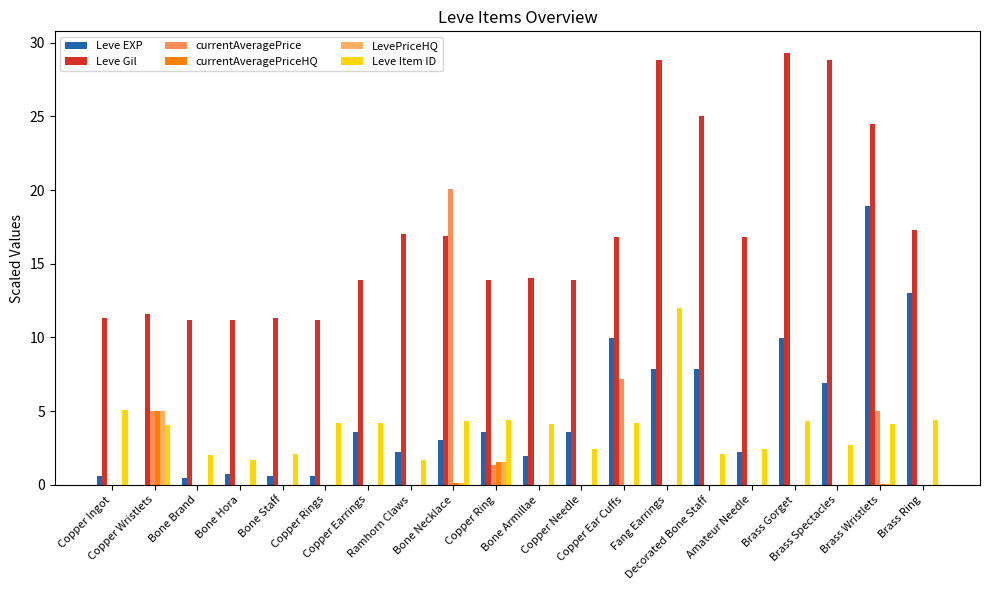

Which label corresponds to the largest value in the chart?

Brass Gorget